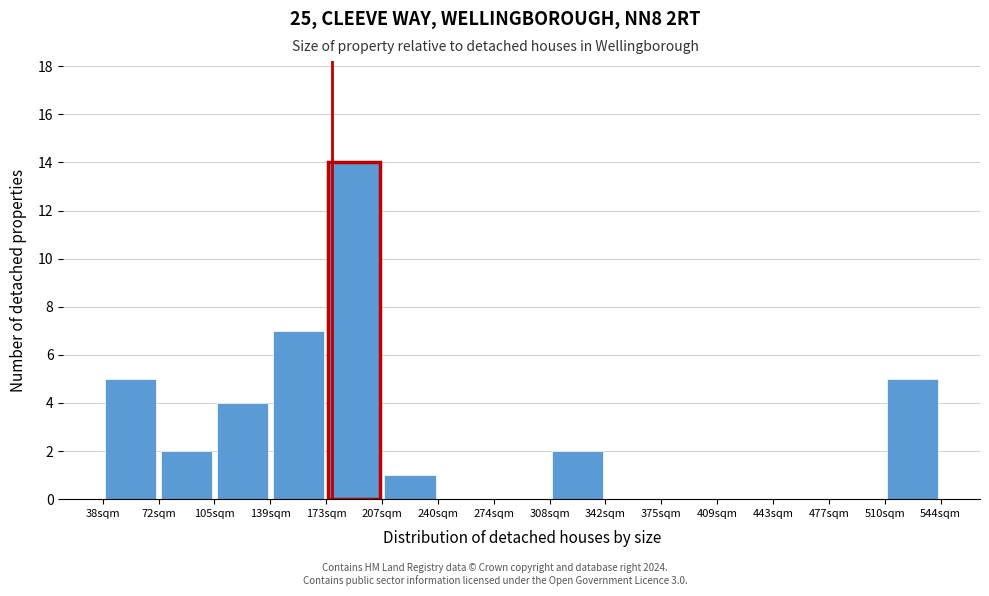

How tall is the bar that spans 205 to 240 on the x-axis? Neither the bar edges nor the heights are printed on the chart, so give them approximately, as read against the axes.

1